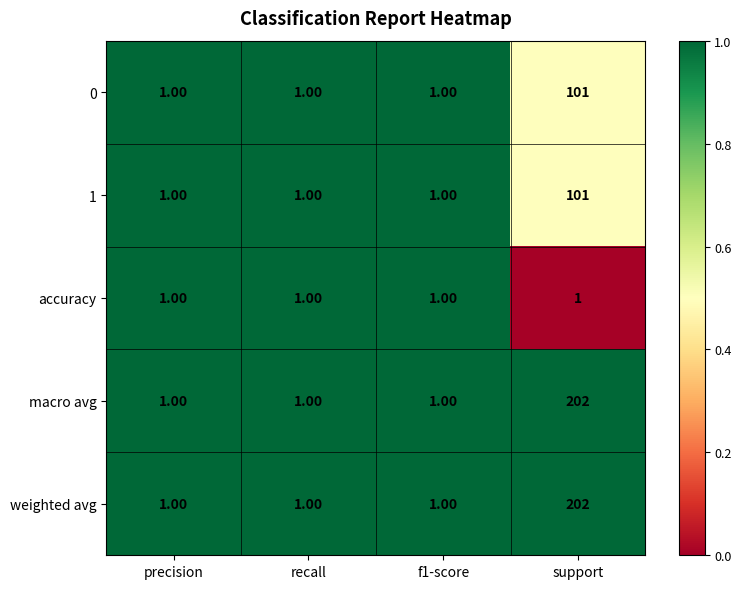

Which category has the highest value in the 1 series?

support